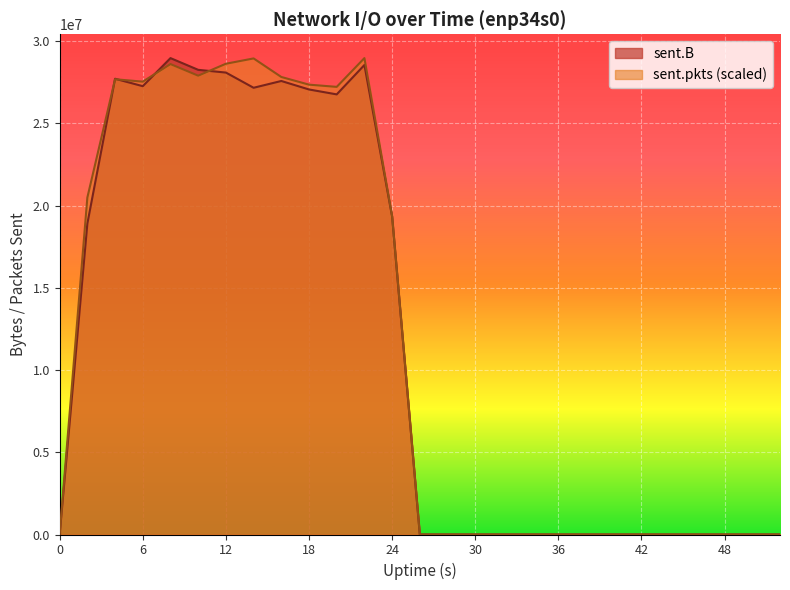

Is it true that sent.pkts equals 27225122.5 at 20?

True